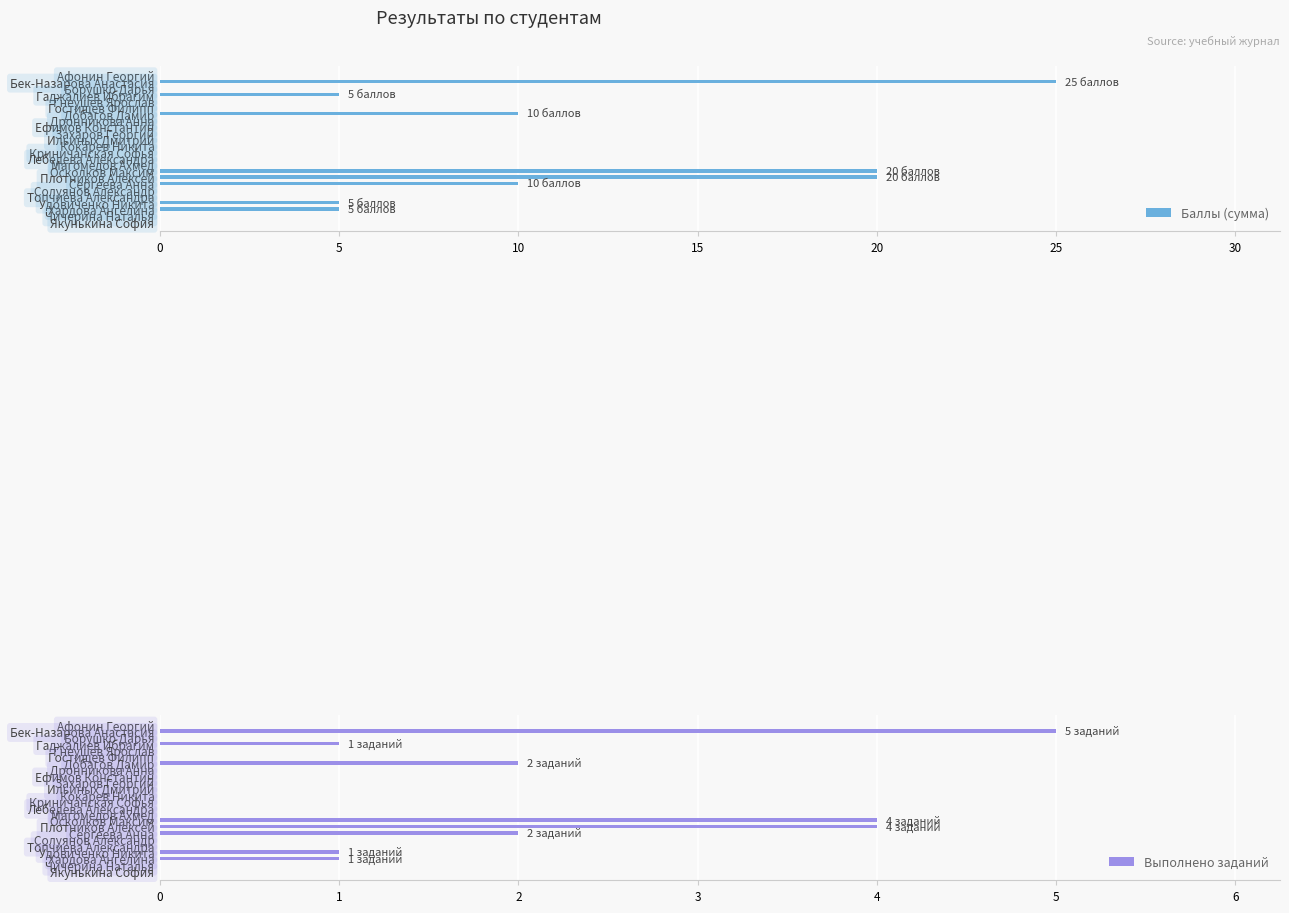

Reading right to left, extract all data points from this chart.

Баллы (сумма): 0	0	5	5	0	0	10	20	20	0	0	0	0	0	0	0	0	10	0	0	5	0	25	0
Выполнено заданий: 0	0	1	1	0	0	2	4	4	0	0	0	0	0	0	0	0	2	0	0	1	0	5	0